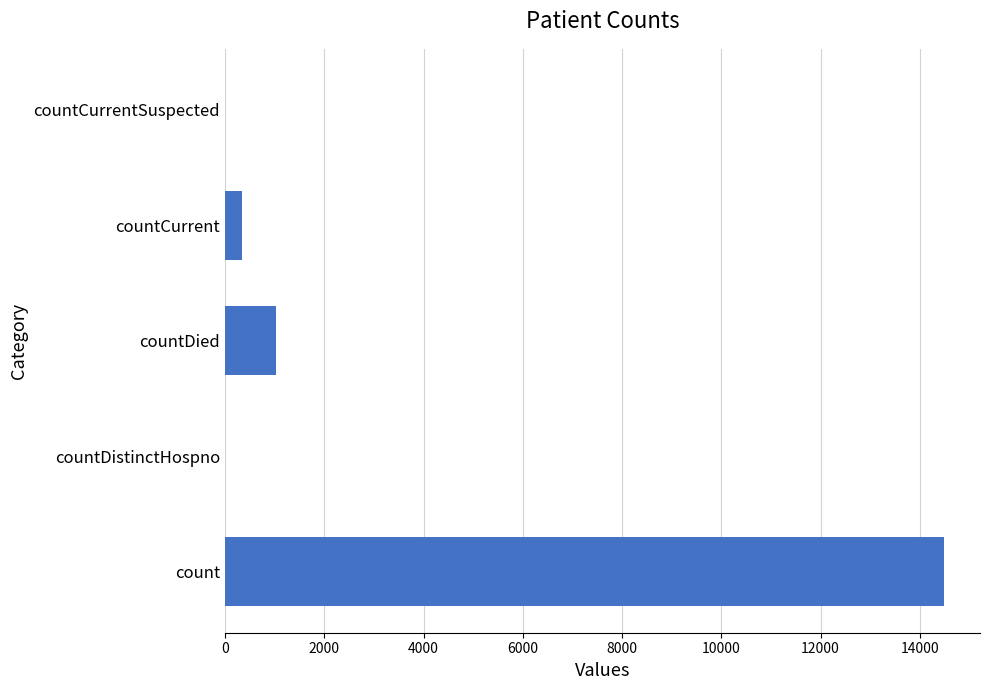

What is the greatest value displayed?

14488